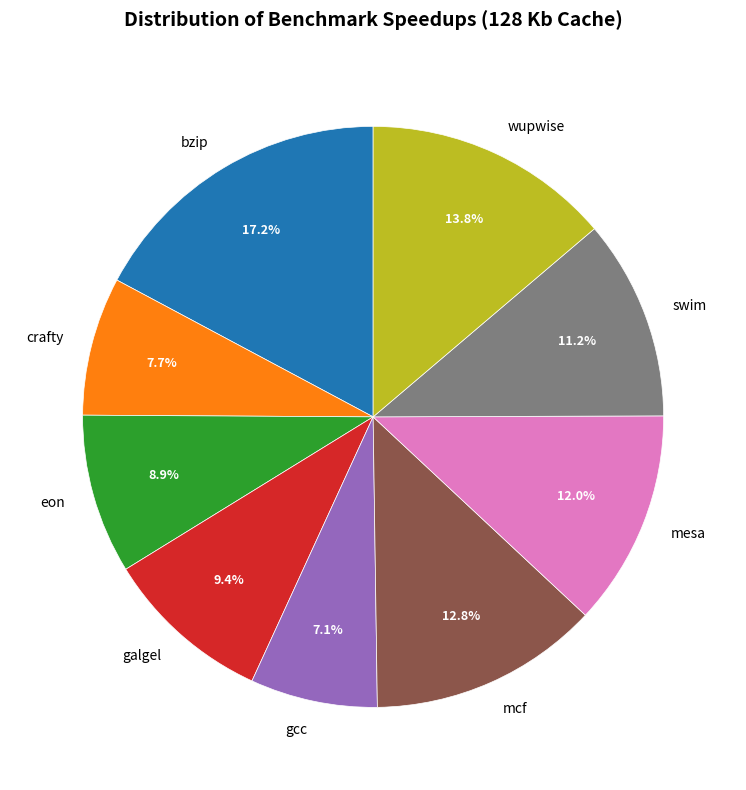

The wupwise slice represents 14% of the pie. True or false?

True